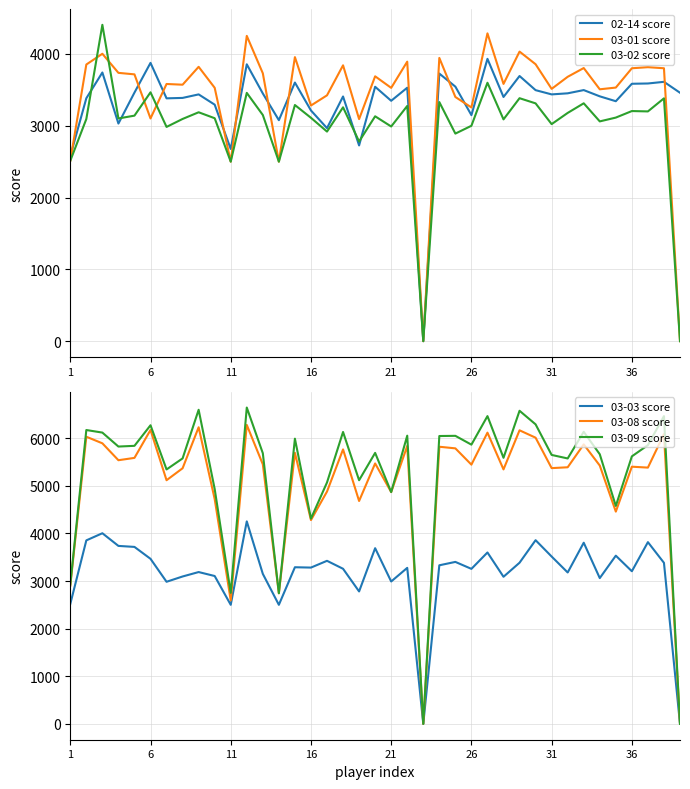

Does the chart display data point markers on the line(s)?

No